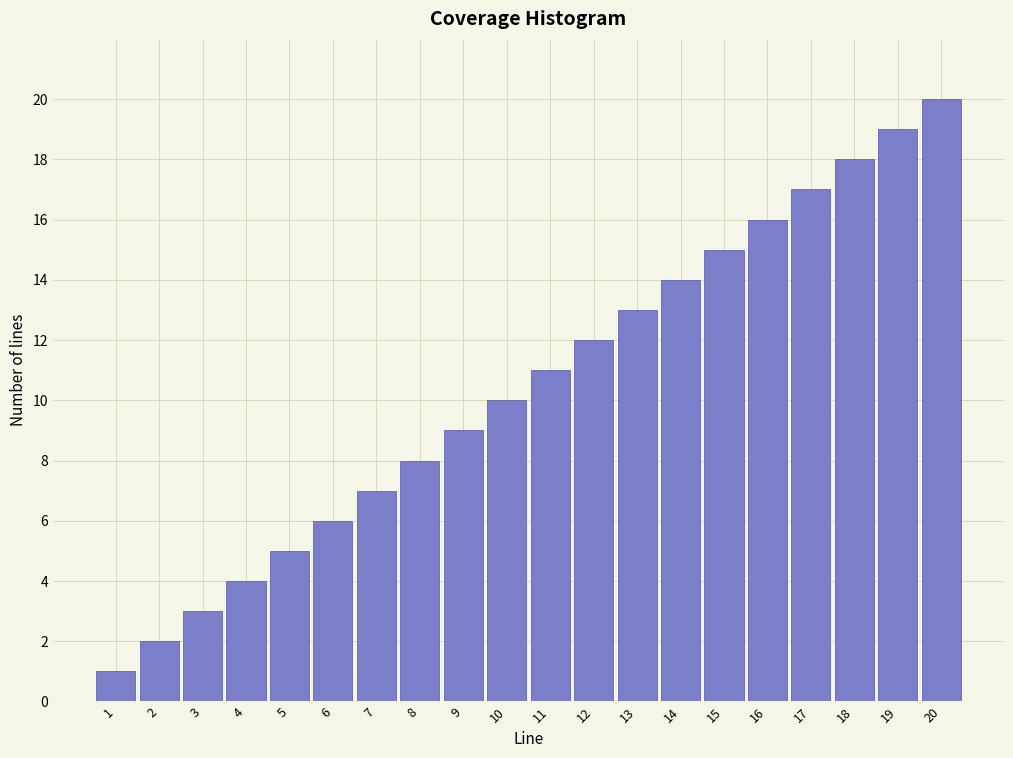

At which category does the chart reach its peak across all series?

20